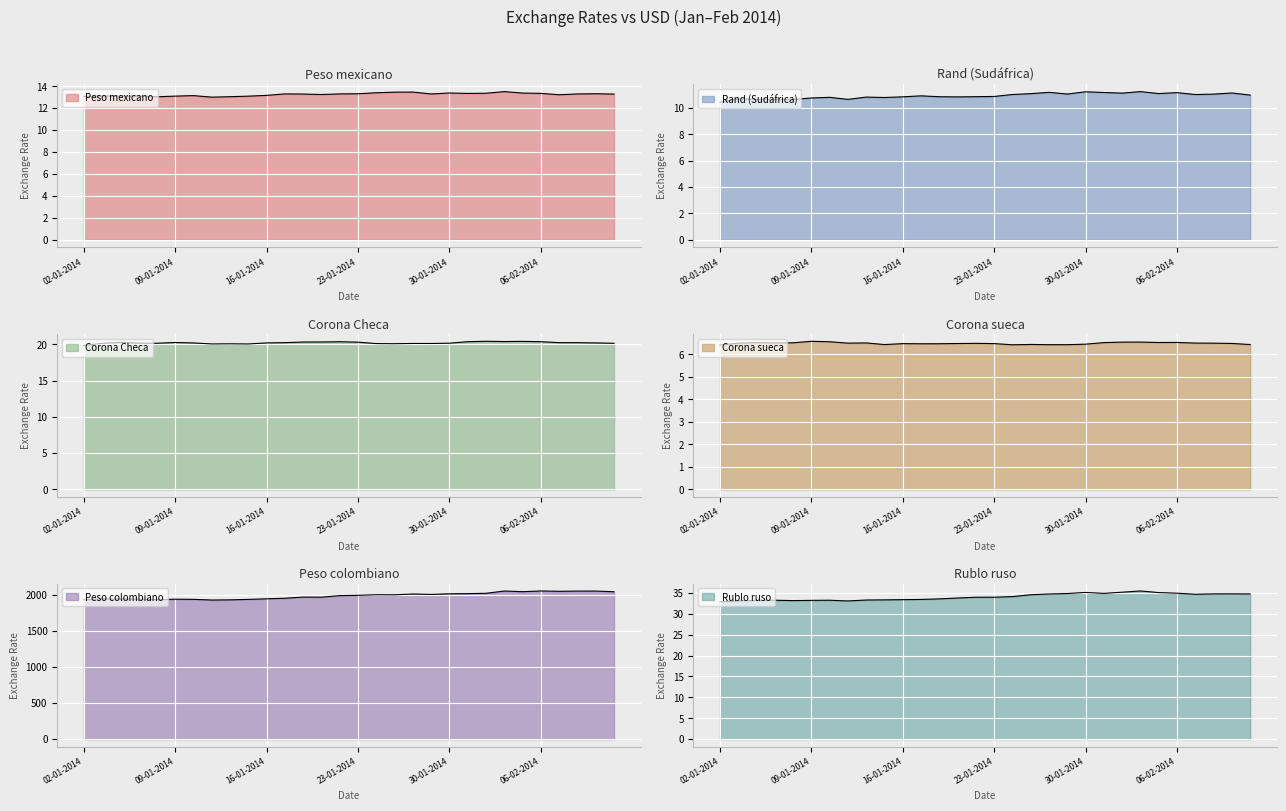

What position from the right is 29-01-2014?

11